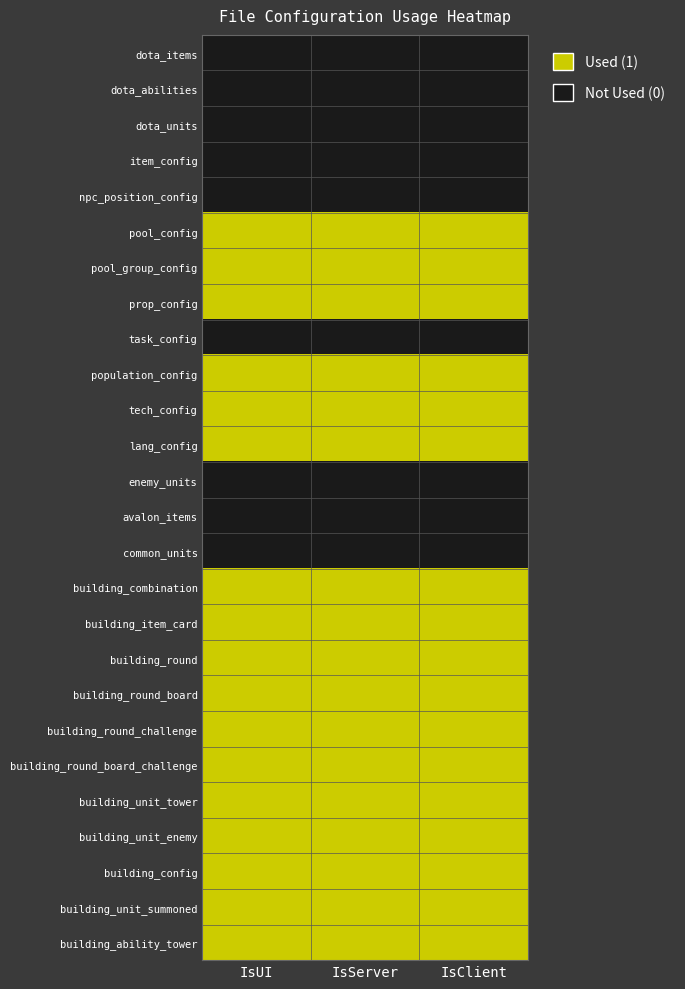

At which category is the sum across all series the highest?

IsUI